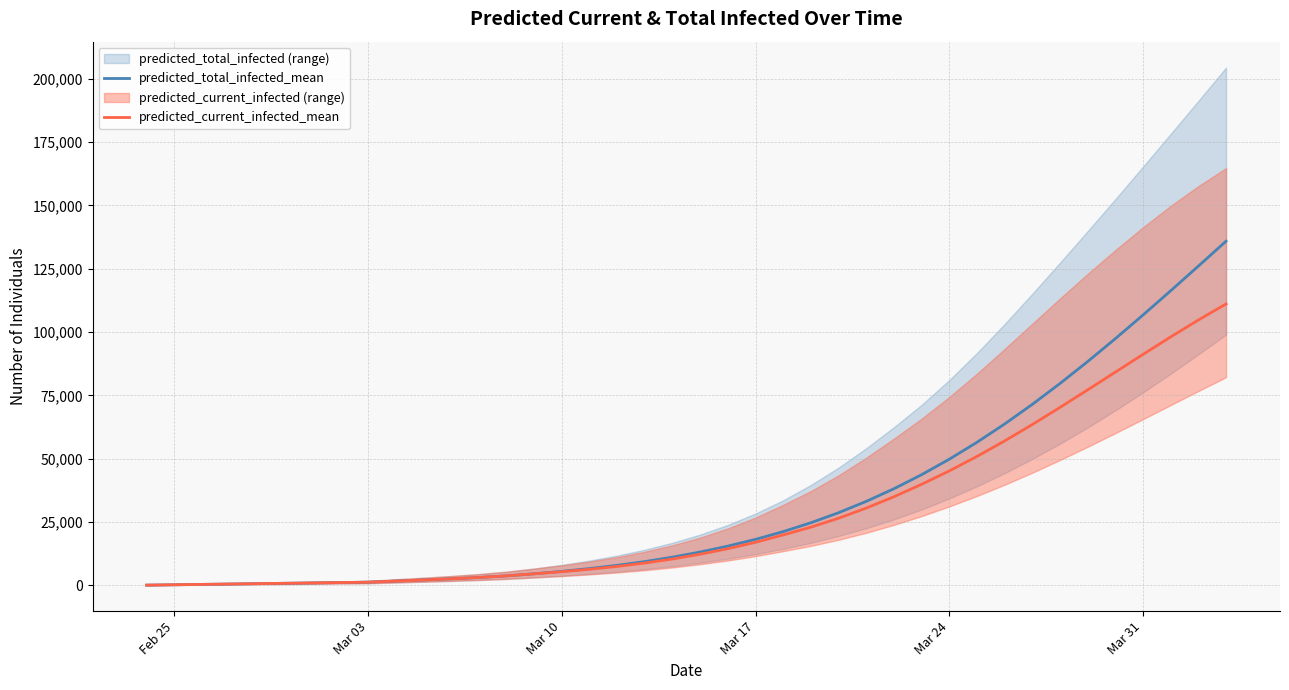

True or false: predicted_total_infected_mean and predicted_current_infected_mean cross at least once.

False